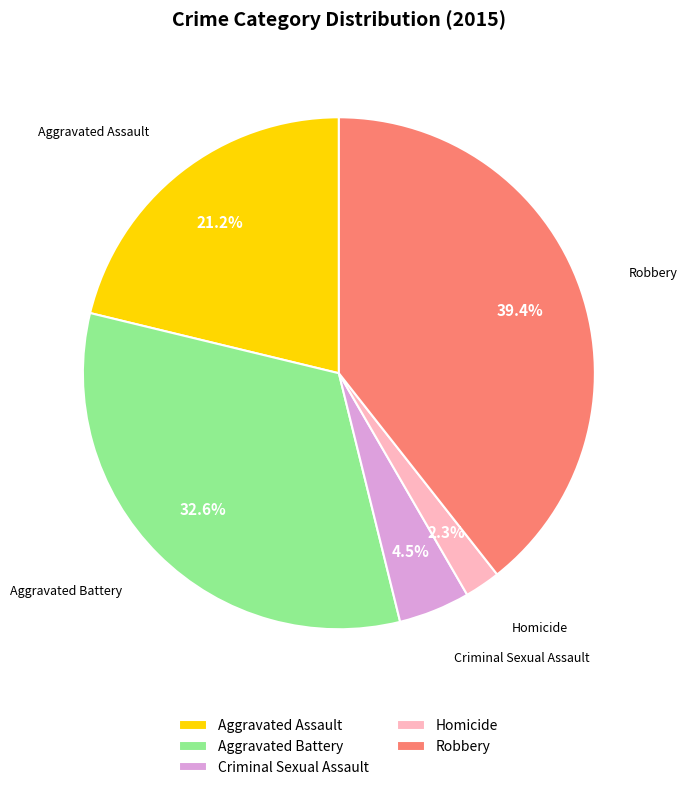

To the nearest percent, what is the difference between the largest and smallest slice percentages?

37%